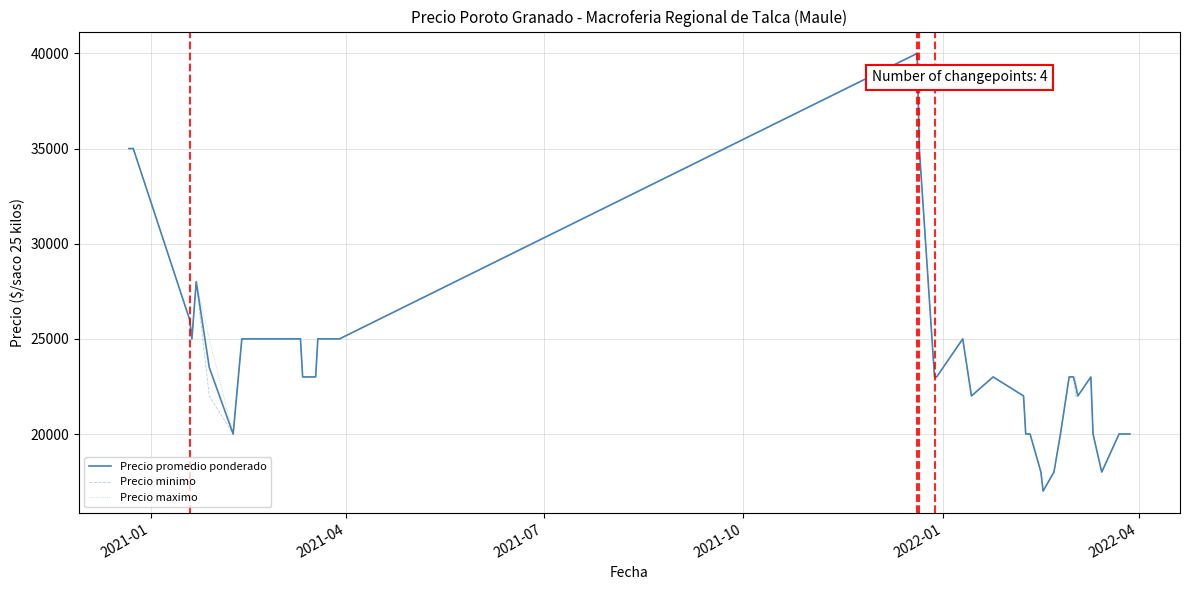

Reading left to right, extract all data points from this chart.

Precio promedio ponderado: 35000	35000	26000	25000	28000	23500	20000	25000	25000	25000	25000	25000	23000	23000	23000	25000	25000	40000	35000	23000	23000	25000	22000	23000	22000	20000	20000	18000	17000	18000	20000	23000	23000	22545	22000	23000	20000	18000	20000	20000
Precio minimo: 35000	35000	26000	25000	28000	22000	20000	25000	25000	25000	25000	25000	23000	23000	23000	25000	25000	40000	35000	23000	23000	25000	22000	23000	22000	20000	20000	18000	17000	18000	20000	23000	23000	22000	22000	23000	20000	18000	20000	20000
Precio maximo: 35000	35000	26000	25000	28000	25000	20000	25000	25000	25000	25000	25000	23000	23000	23000	25000	25000	40000	35000	23000	23000	25000	22000	23000	22000	20000	20000	18000	17000	18000	20000	23000	23000	23000	22000	23000	20000	18000	20000	20000